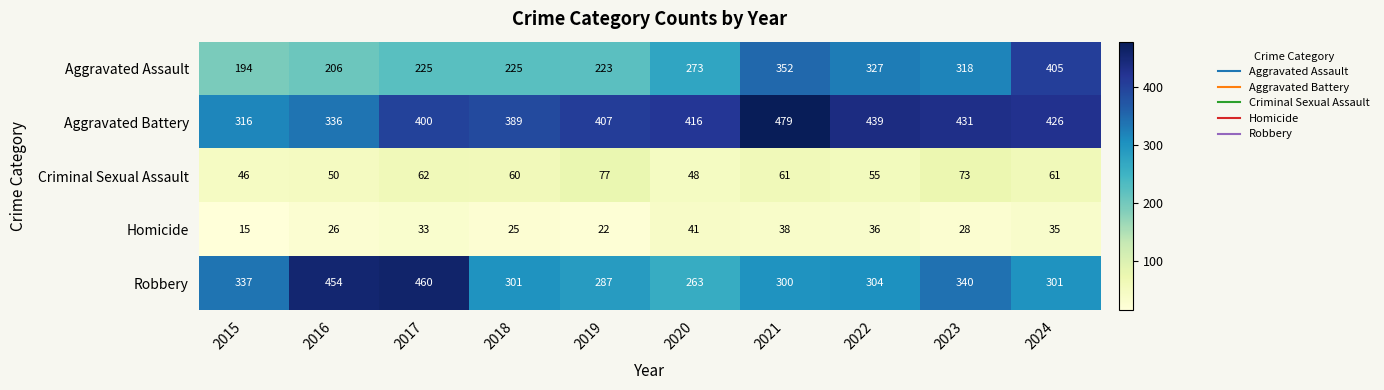

What is the difference between the Homicide values at 2015 and 2019?

7